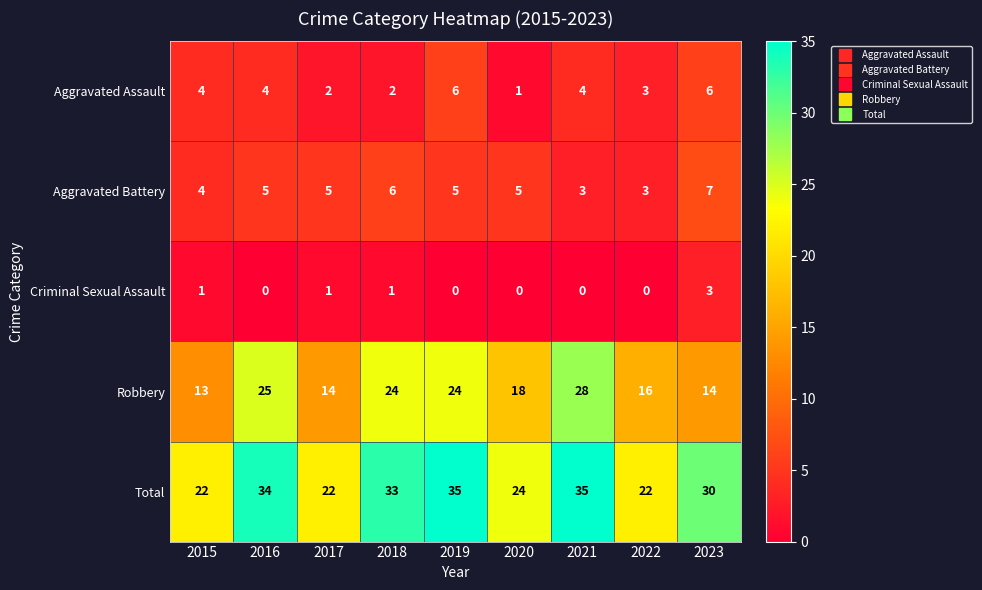

Where does the Total series first go above 30?

2016